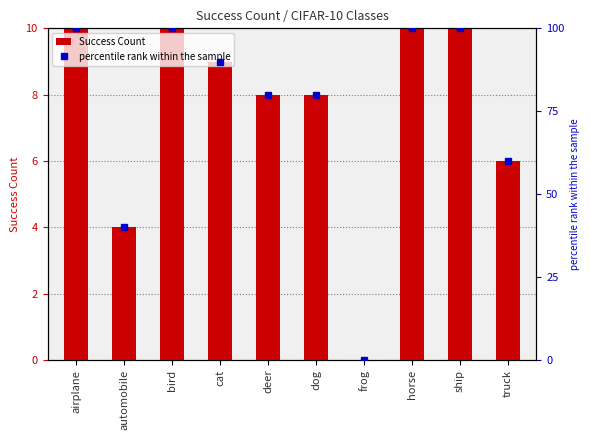

What are all the series names shown in the legend?

Success Count, percentile rank within the sample